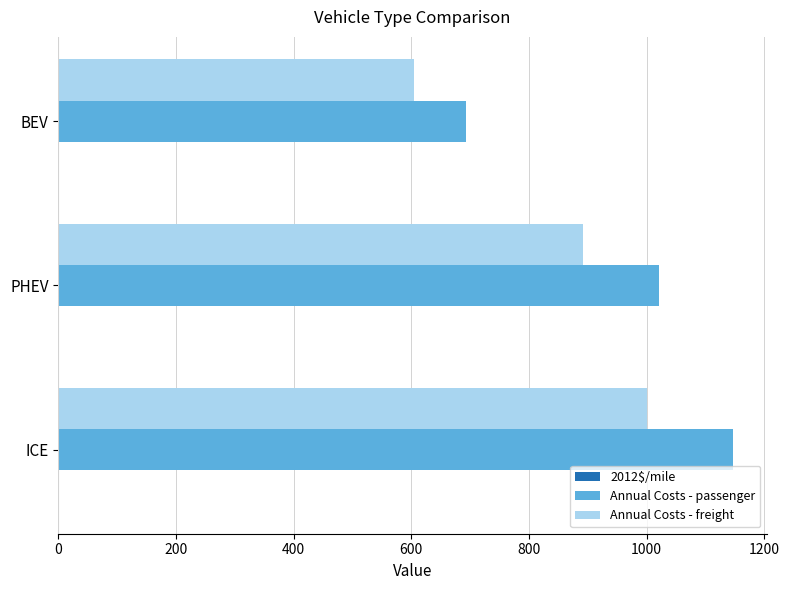

At which category does the chart reach its peak across all series?

ICE